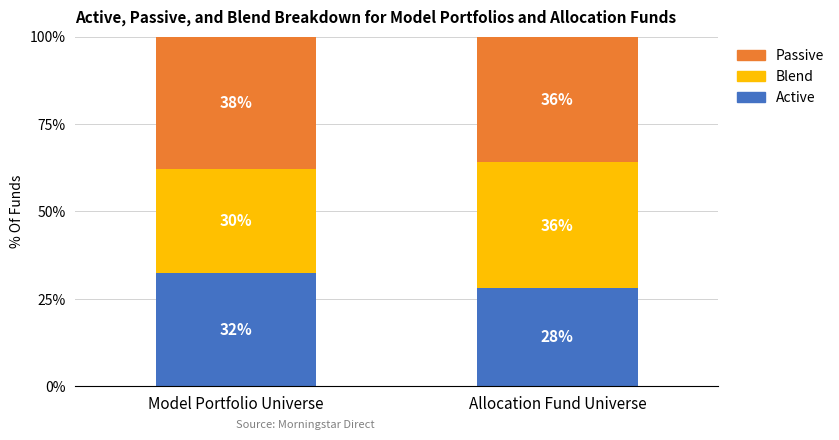

What is the total value across all series at Allocation Fund Universe?

100.0